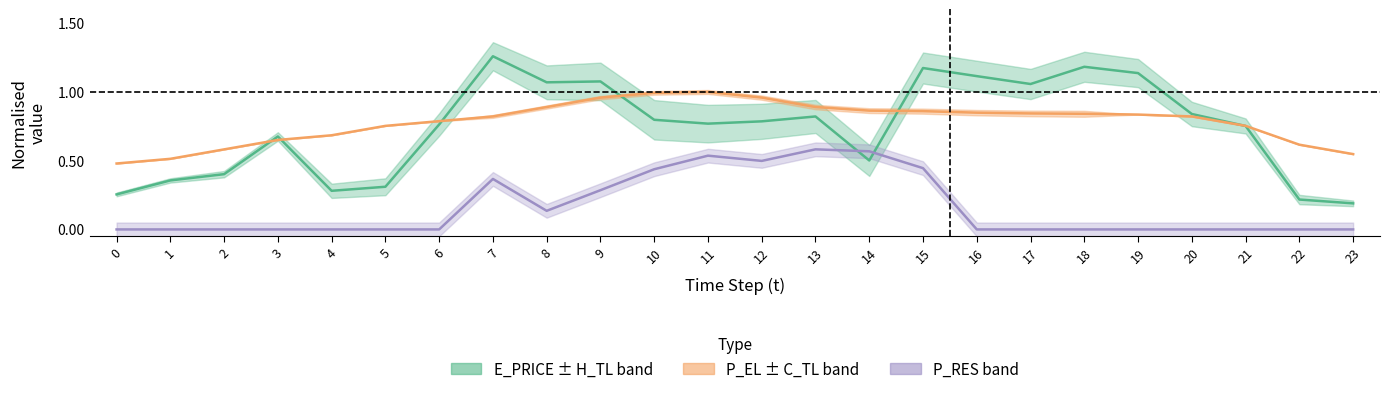

At which category does P_RES (center) reach its first local peak?

7